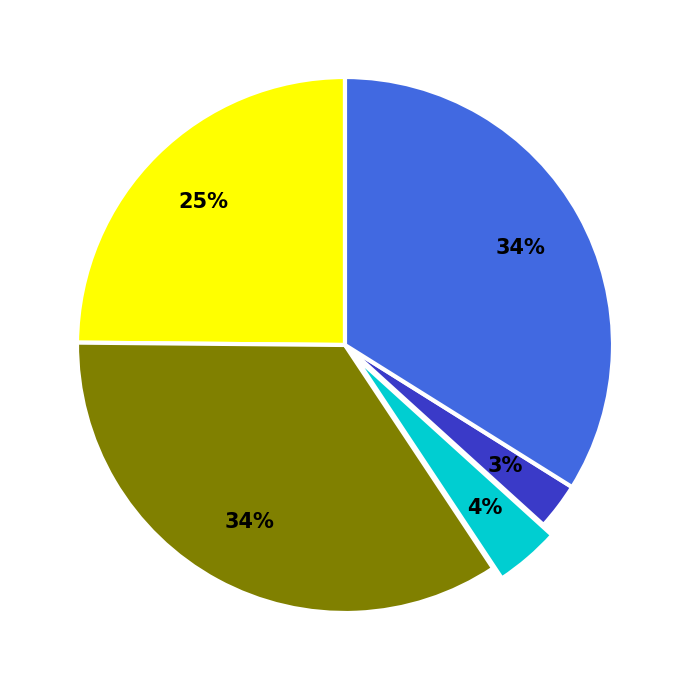

To the nearest percent, what is the average slice percentage?

20%